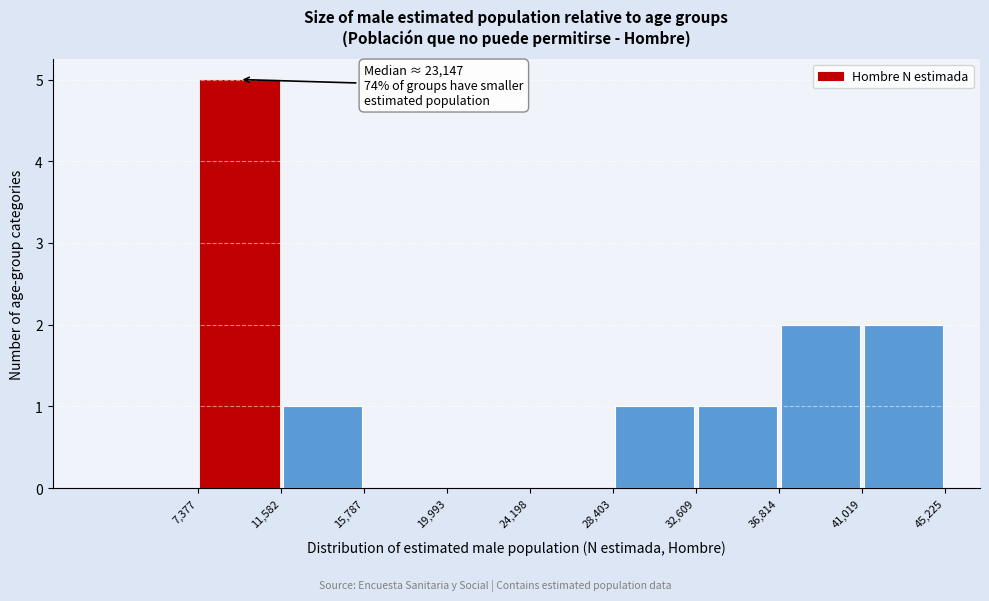

Which range on the x-axis has the tallest bar?

7,377 to 11,582